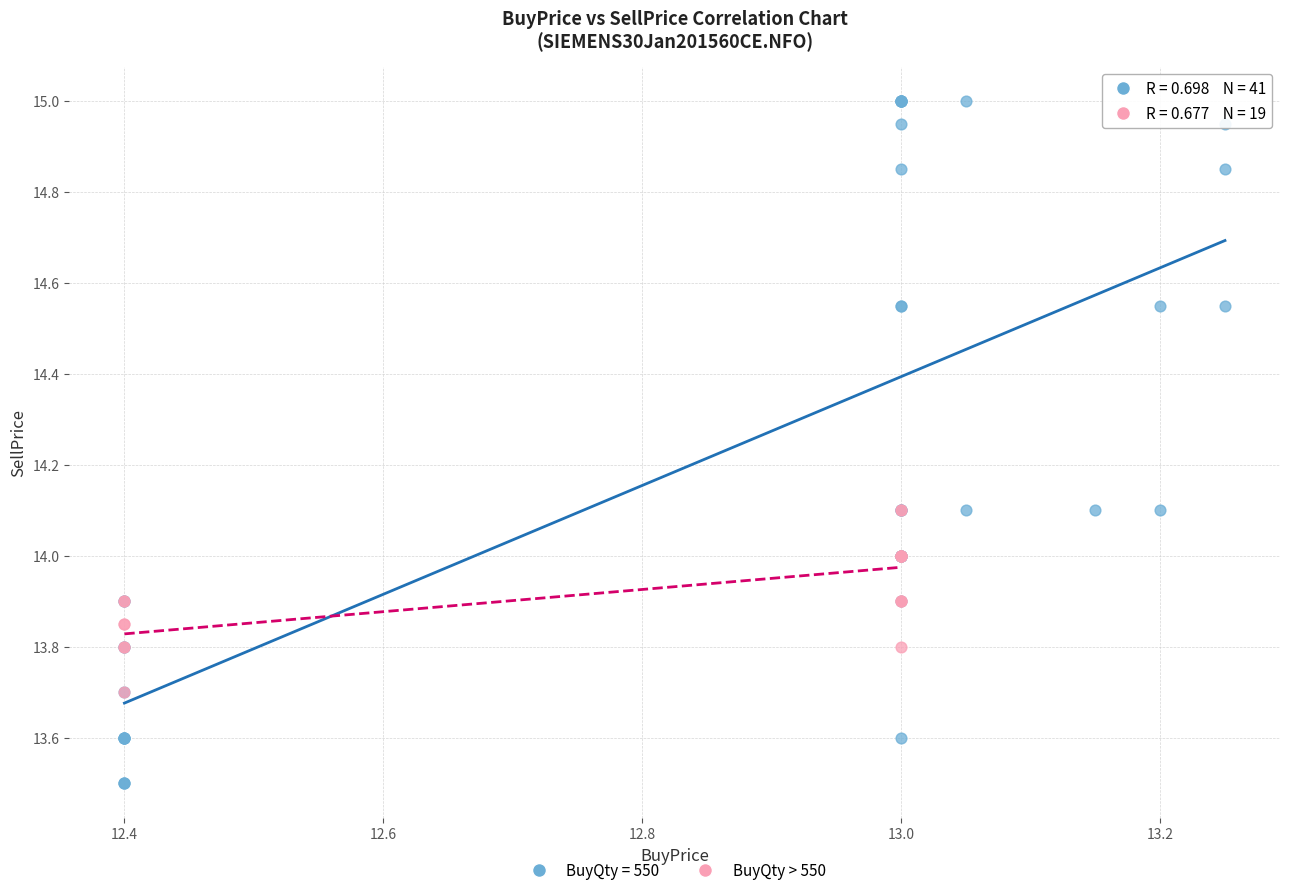

Which series reaches the minimum Y coordinate?

BuyQty = 550